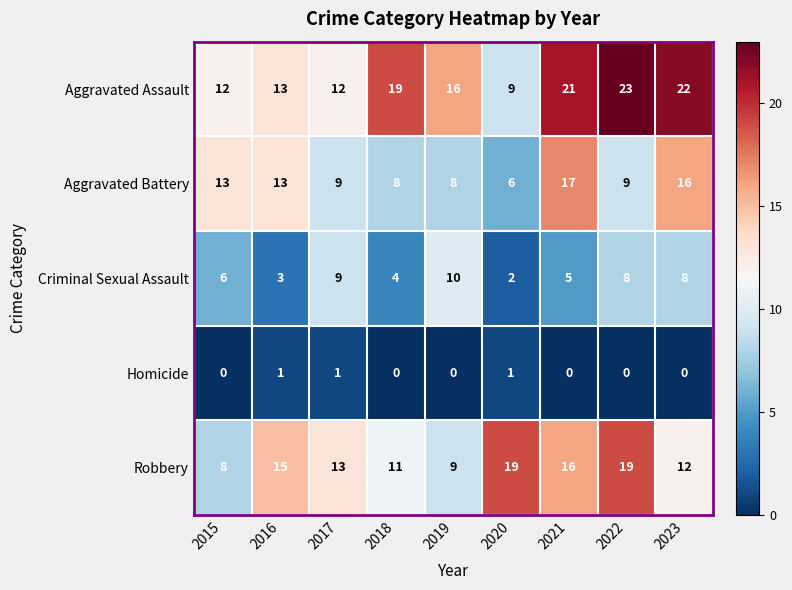

What is the approximate value of Criminal Sexual Assault at 2016?

3